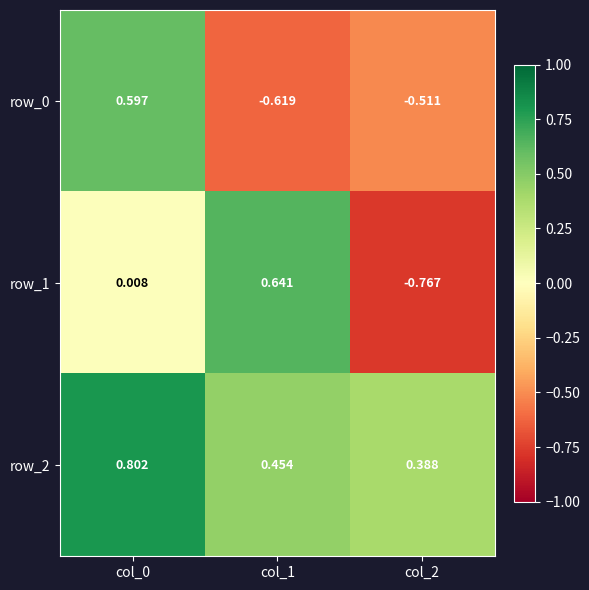

Is the value of row_0 at col_1 greater than the value of row_2 at col_1?

No